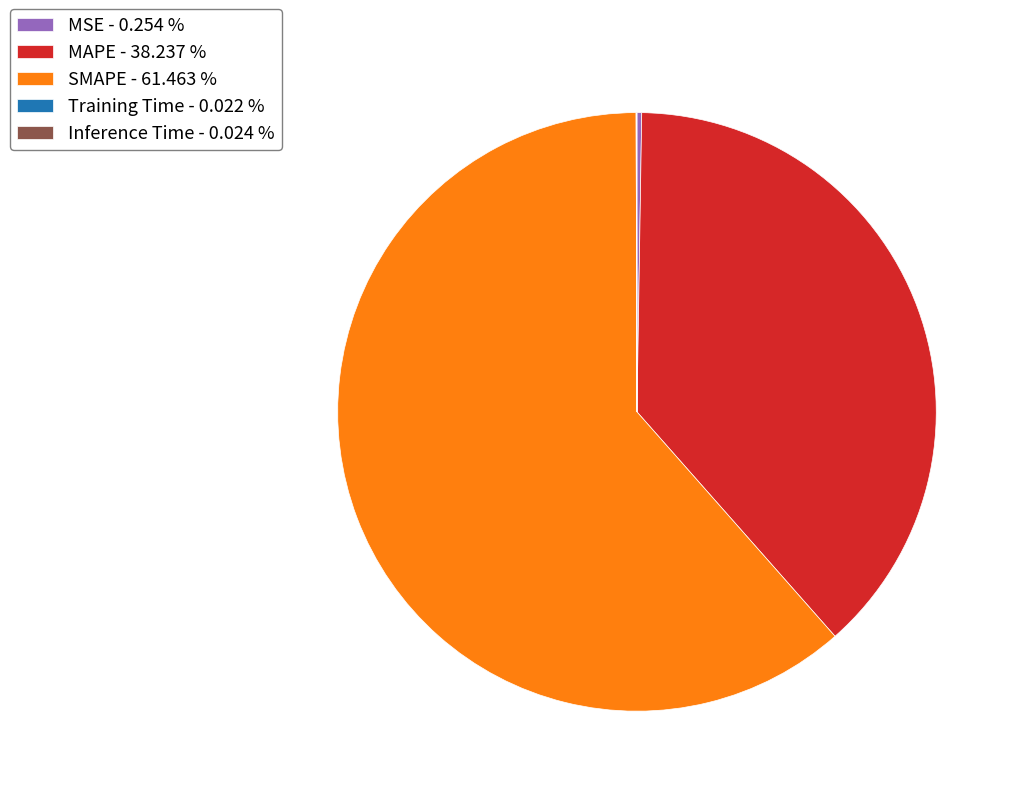

Approximately how many times larger is the value at SMAPE compared to MAPE?

1.6